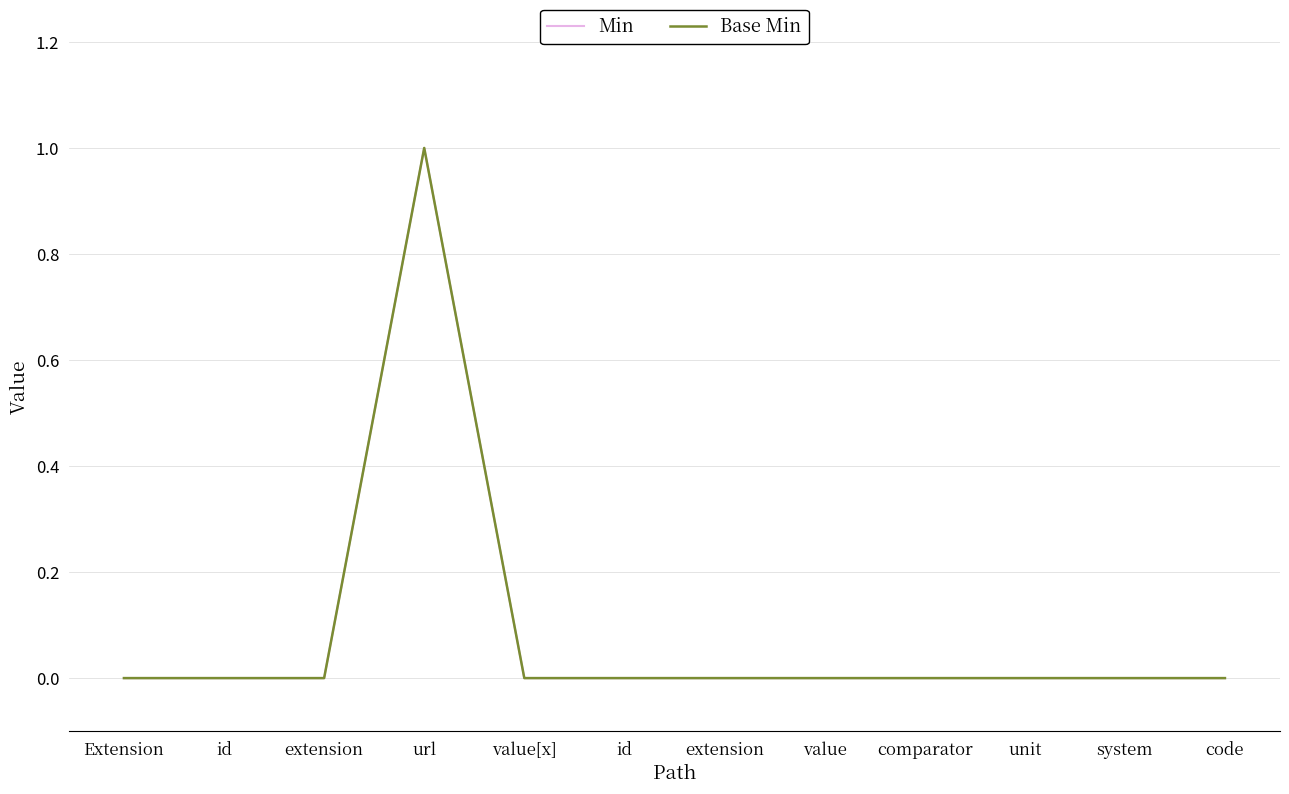

Does the chart display data point markers on the line(s)?

No